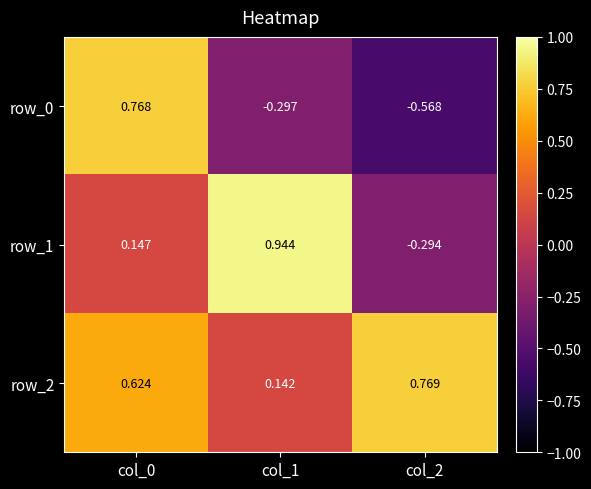

Count the row_0 values in the range 0 to 1.

1